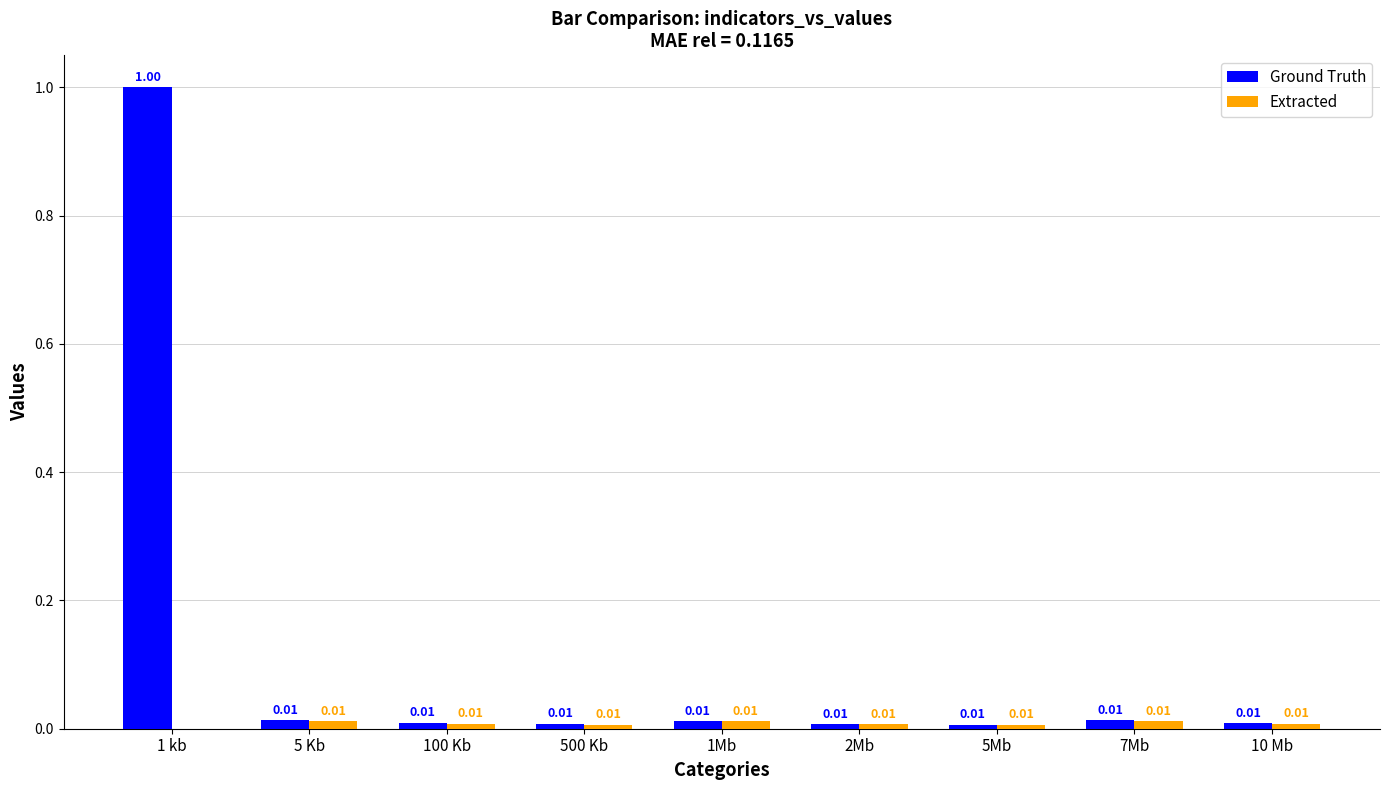

Which series has the largest range (max minus min)?

Ground Truth